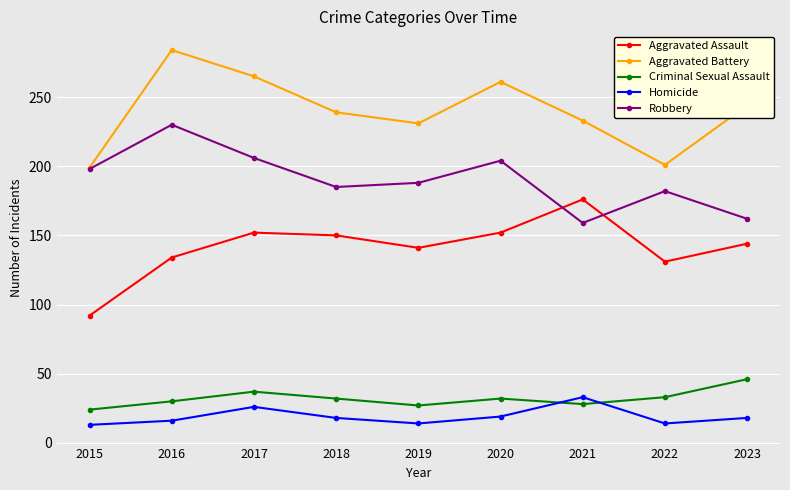

At which label does Criminal Sexual Assault reach its peak?

2023